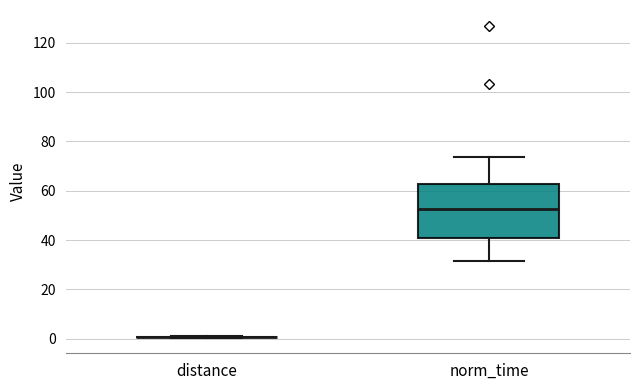

Reading left to right, read every box against the y-axis: the position of its median line, the range the box covers, and the ends of its whiskers. The values are not printed on the chart, so give them approximately, as read against the axis.

distance: box collapsed to a line at 0, whiskers 0 to 0
norm_time: median 52, box 40 to 62, whiskers 32 to 74